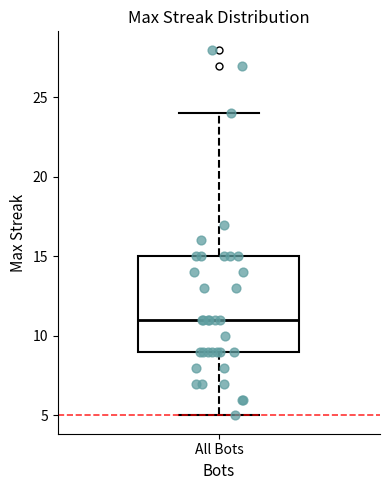

Where is the upper edge of the box for All Bots on the y-axis? The values are not printed on the chart, so give them approximately, as read against the axis.

15